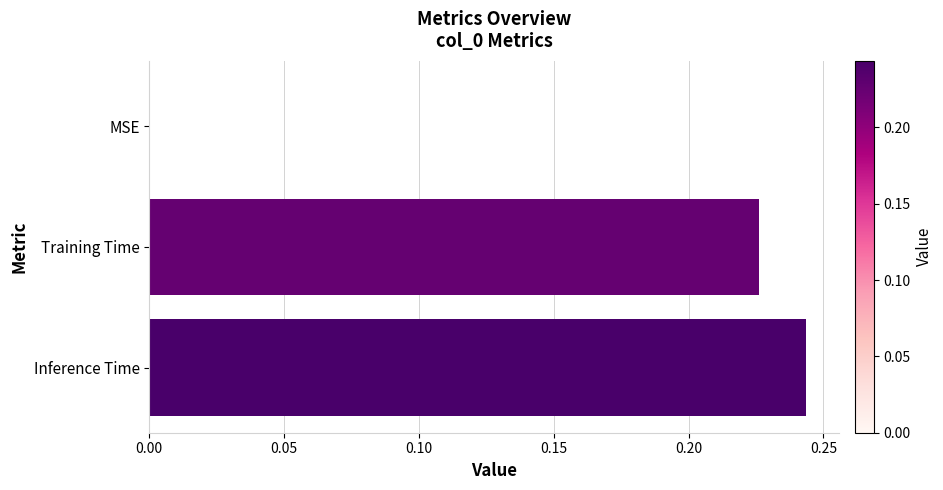

Is it true that the value at Inference Time is 0.1?

False